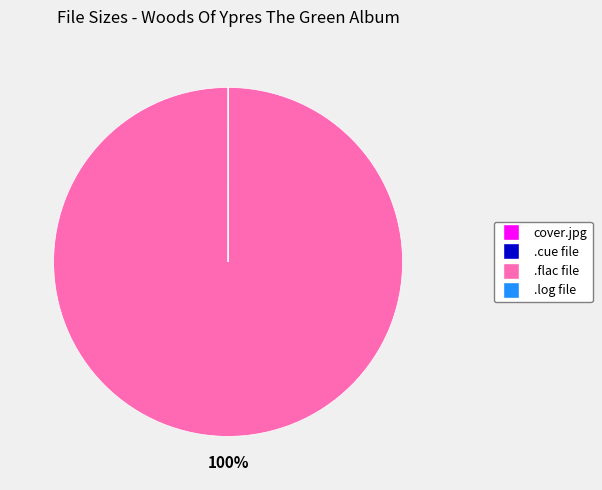

Is there any slice that represents more than half of the pie?

Yes